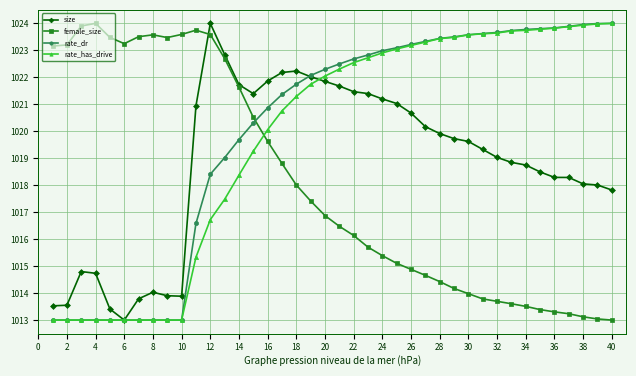

What is the minimum value for size?

1013.0